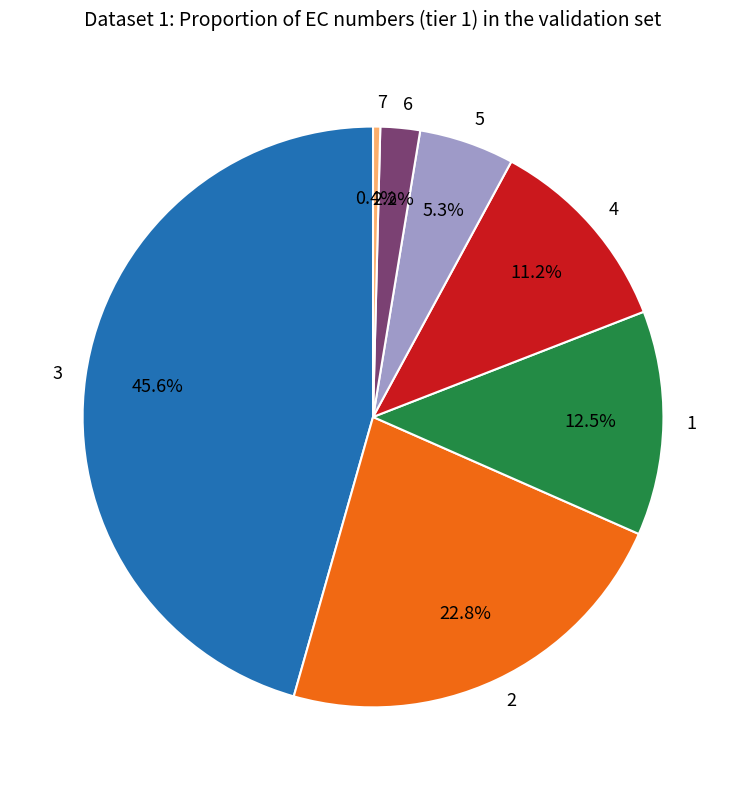

Which category has the smallest portion of the pie?

7